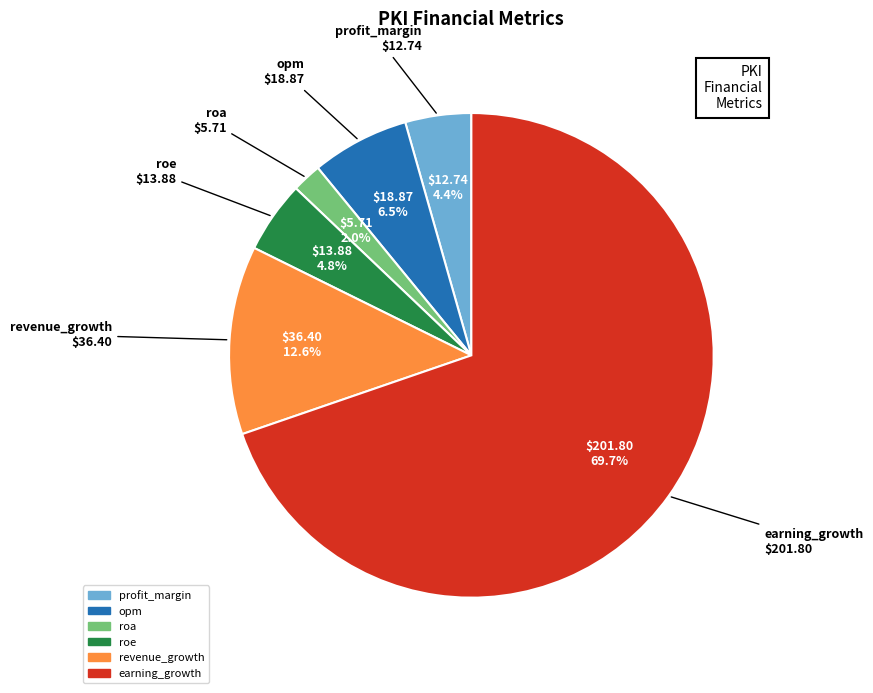

How many slices are in this pie chart?

6